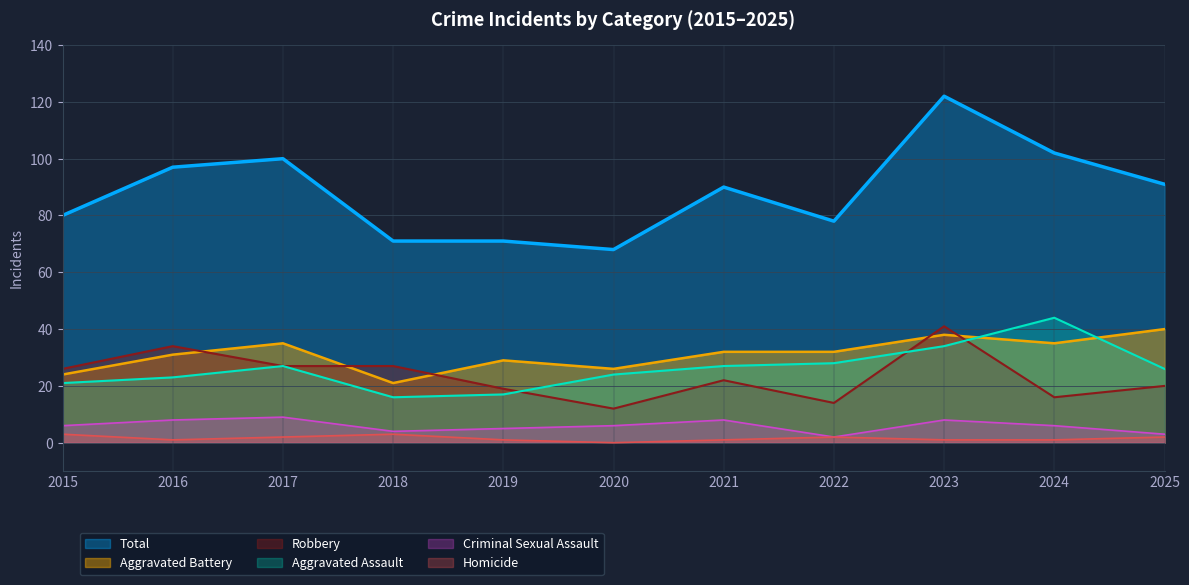

What is the total value across all series at 2021?

180